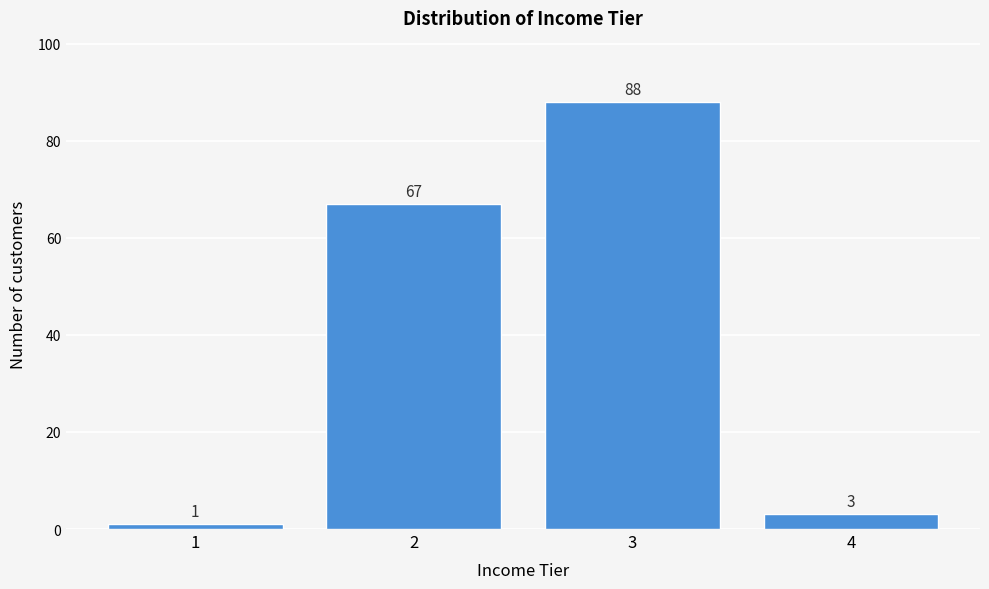

Reading left to right, what are all the values shown in this chart?

1	67	88	3